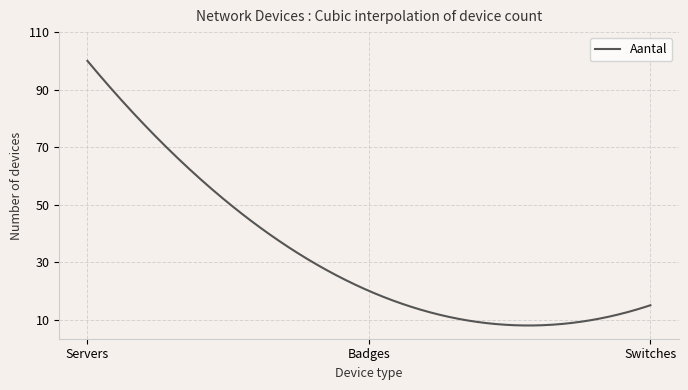

What is the maximum value shown in the chart?

100.0